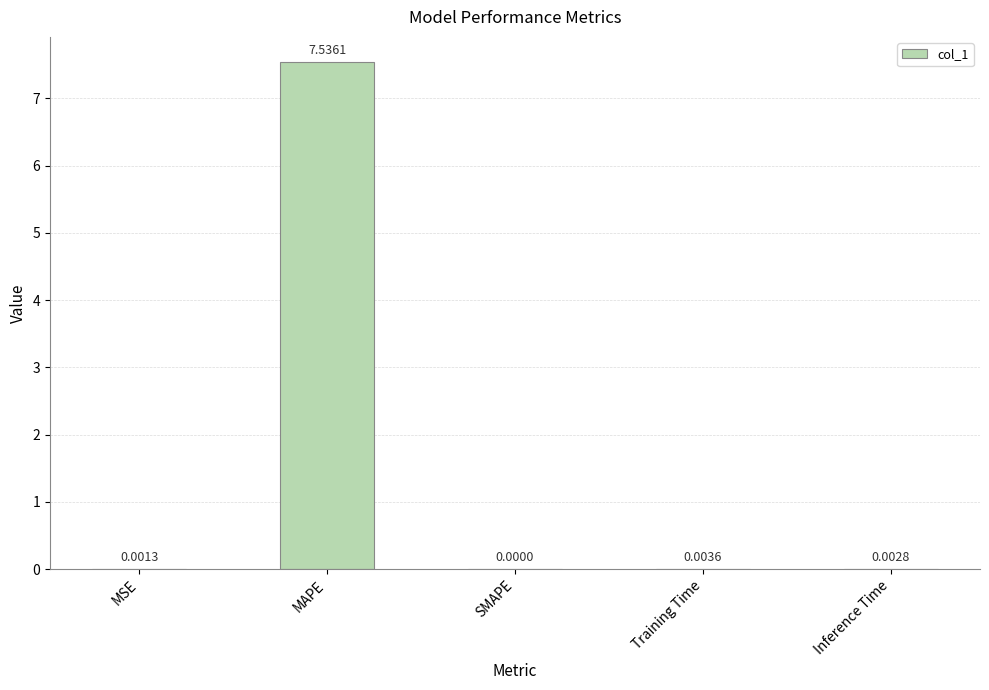

What is the sum of all values?

7.5